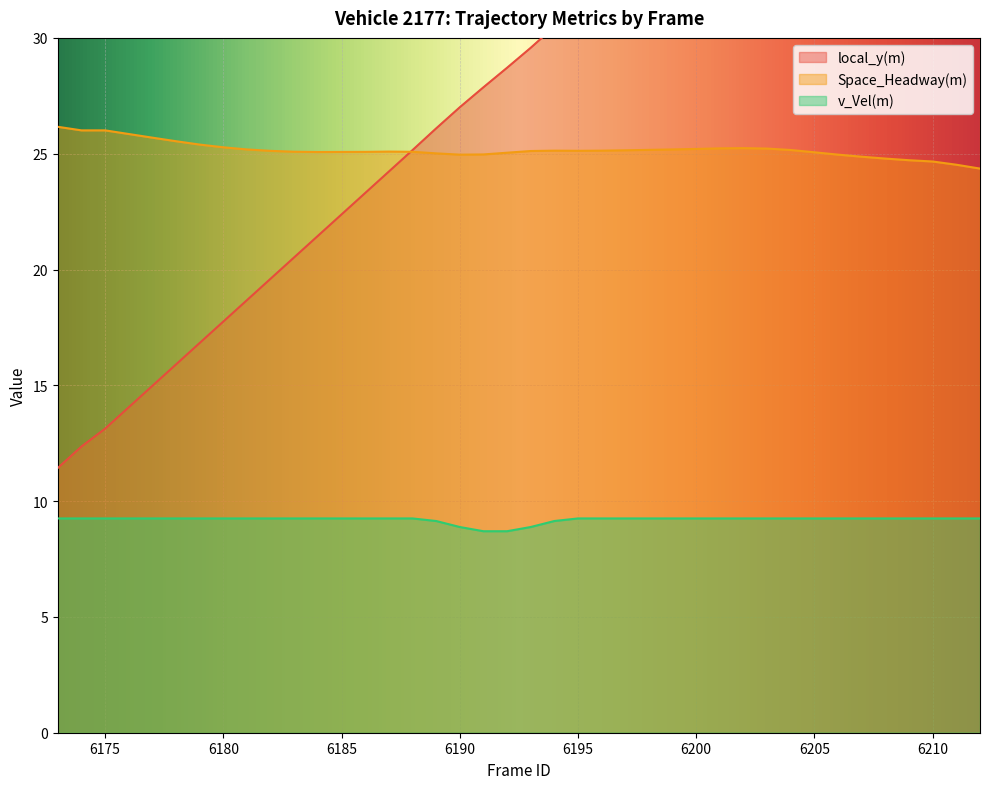

True or false: v_Vel(m) has a value of 8.9 at 6193.

True